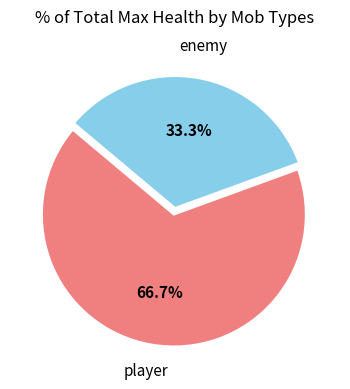

Is there a majority slice in this chart?

Yes